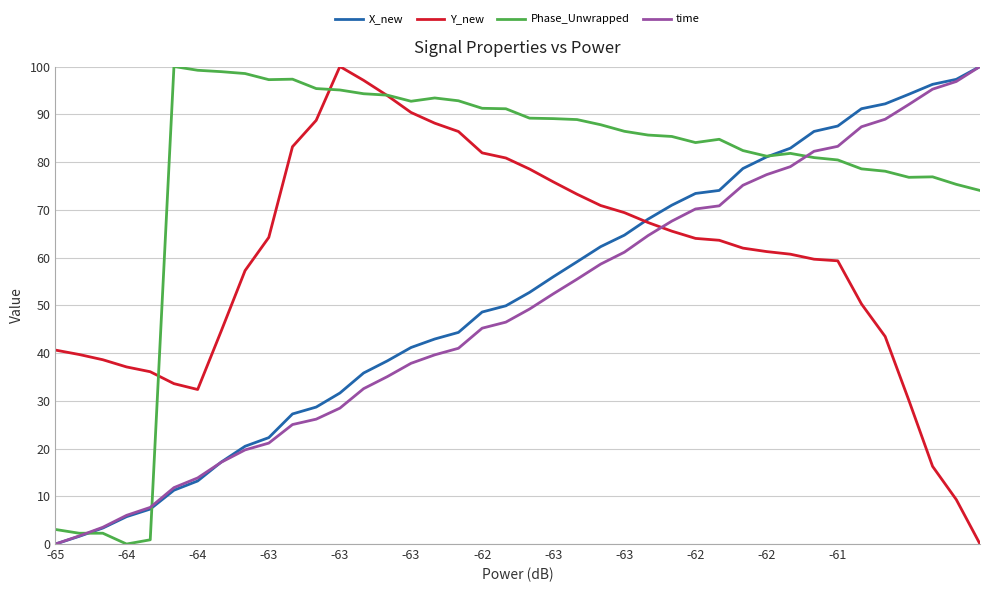

Which series ends up on top after the final intersection of Y_new and time?

time